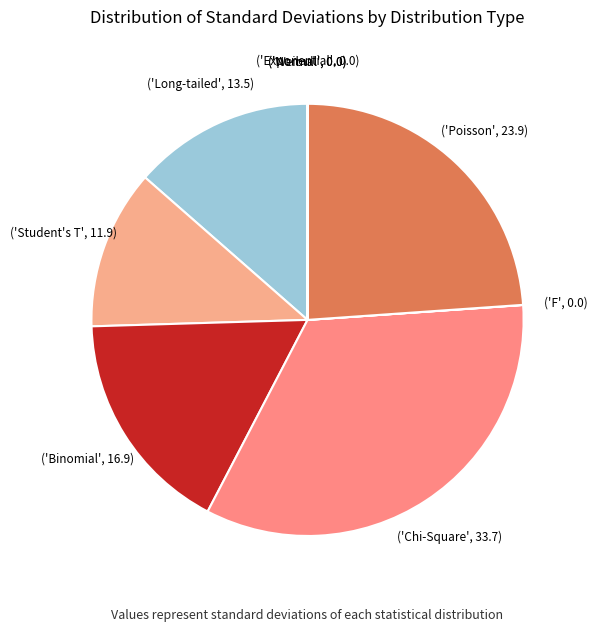

Which slice is the smallest?

Weibull